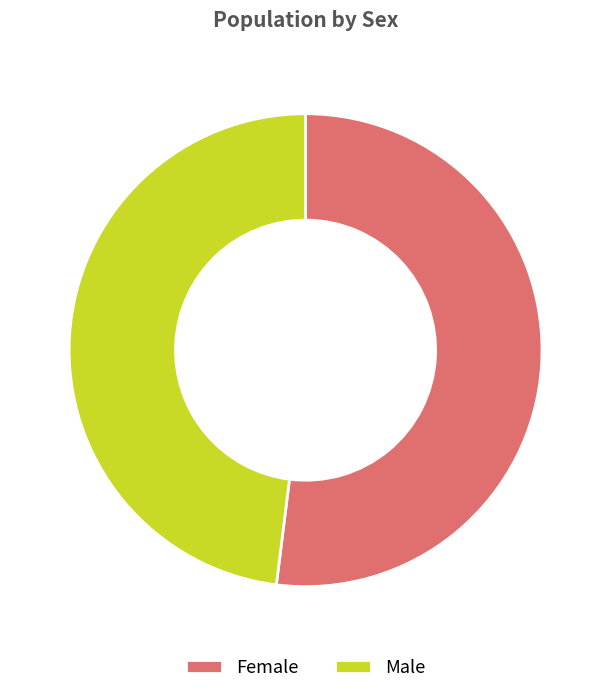

Which category has the smallest portion of the pie?

Male